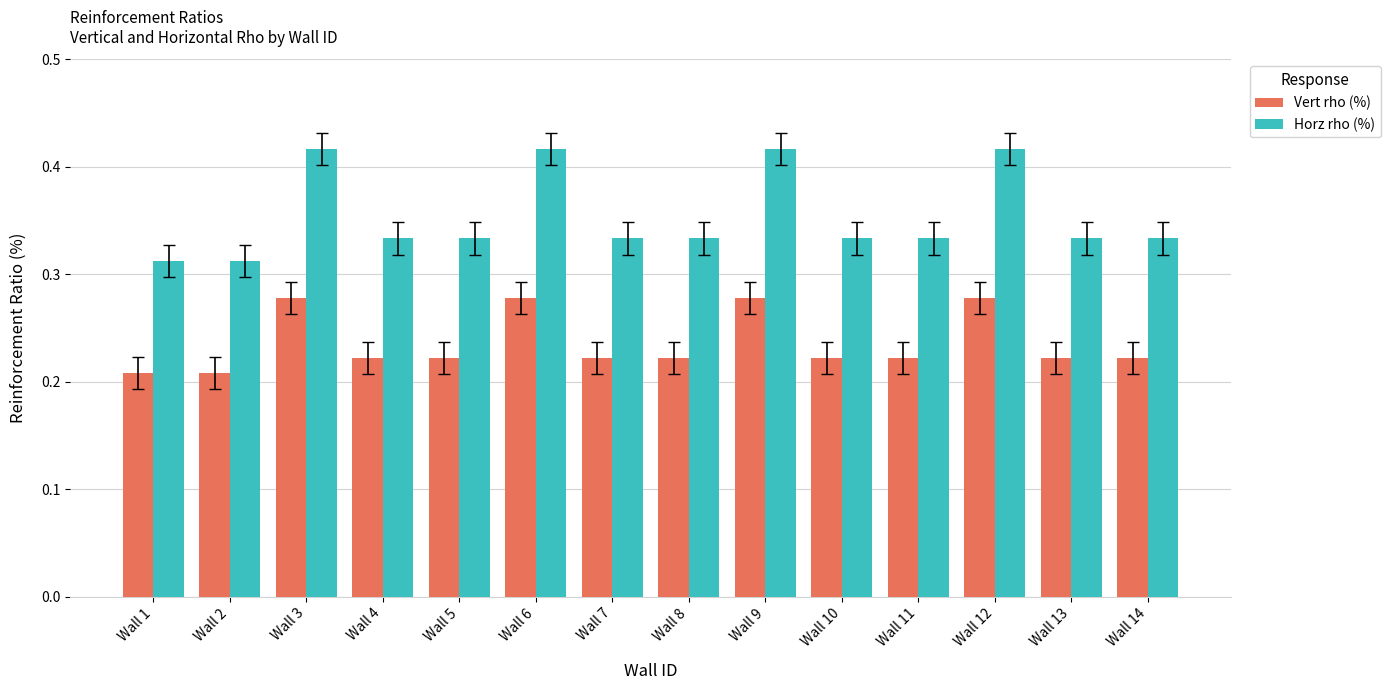

Which series has the largest range (max minus min)?

Horz rho (%)